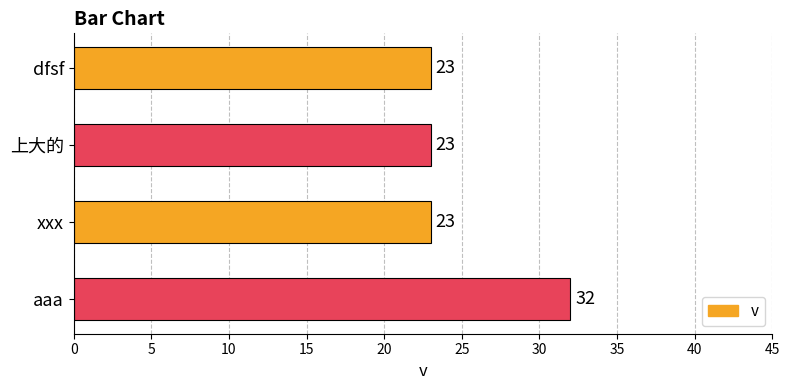

Is it true that the value at aaa is 44?

False